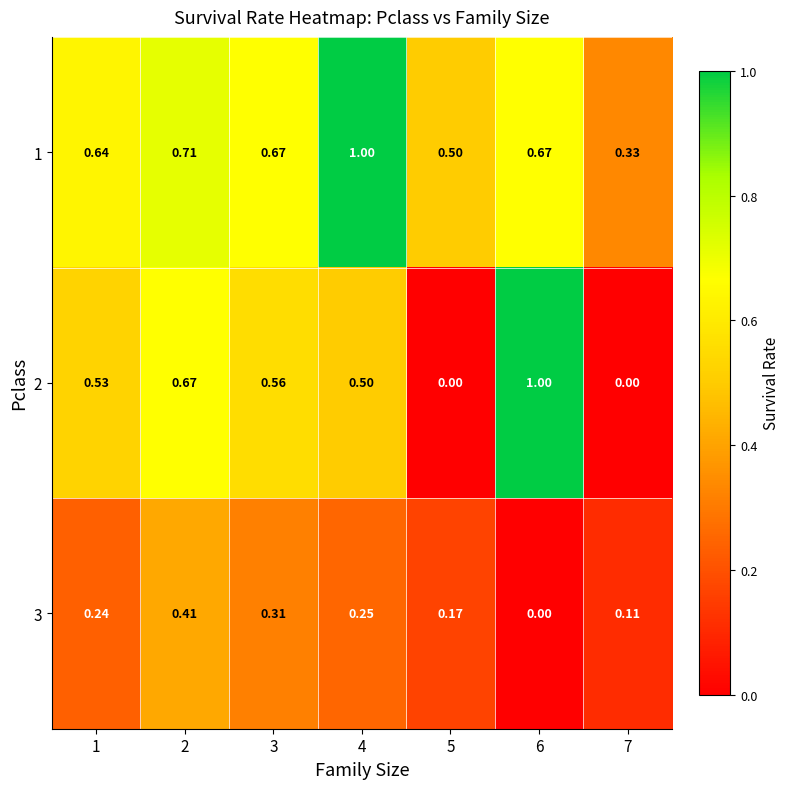

Reading right to left, what are all the values shown in this chart?

1: 7=0.3	6=0.7	5=0.5	4=1.0	3=0.7	2=0.7	1=0.6
2: 7=0.0	6=1.0	5=0.0	4=0.5	3=0.6	2=0.7	1=0.5
3: 7=0.1	6=0.0	5=0.2	4=0.2	3=0.3	2=0.4	1=0.2